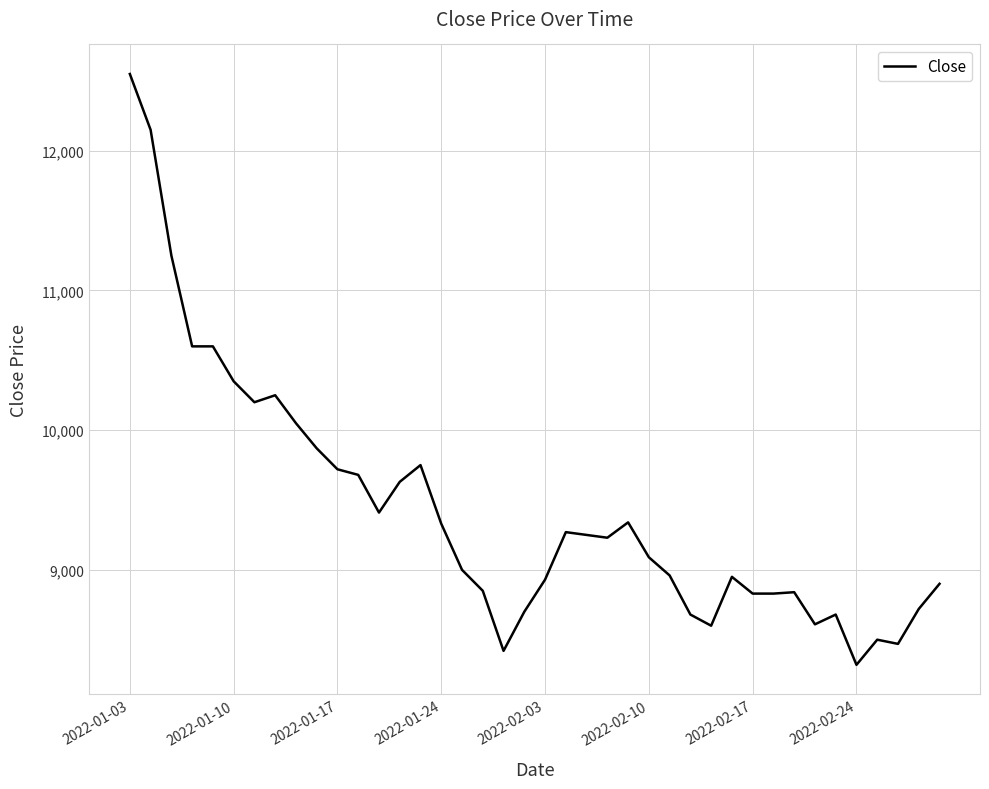

How many lines are shown in the chart?

1